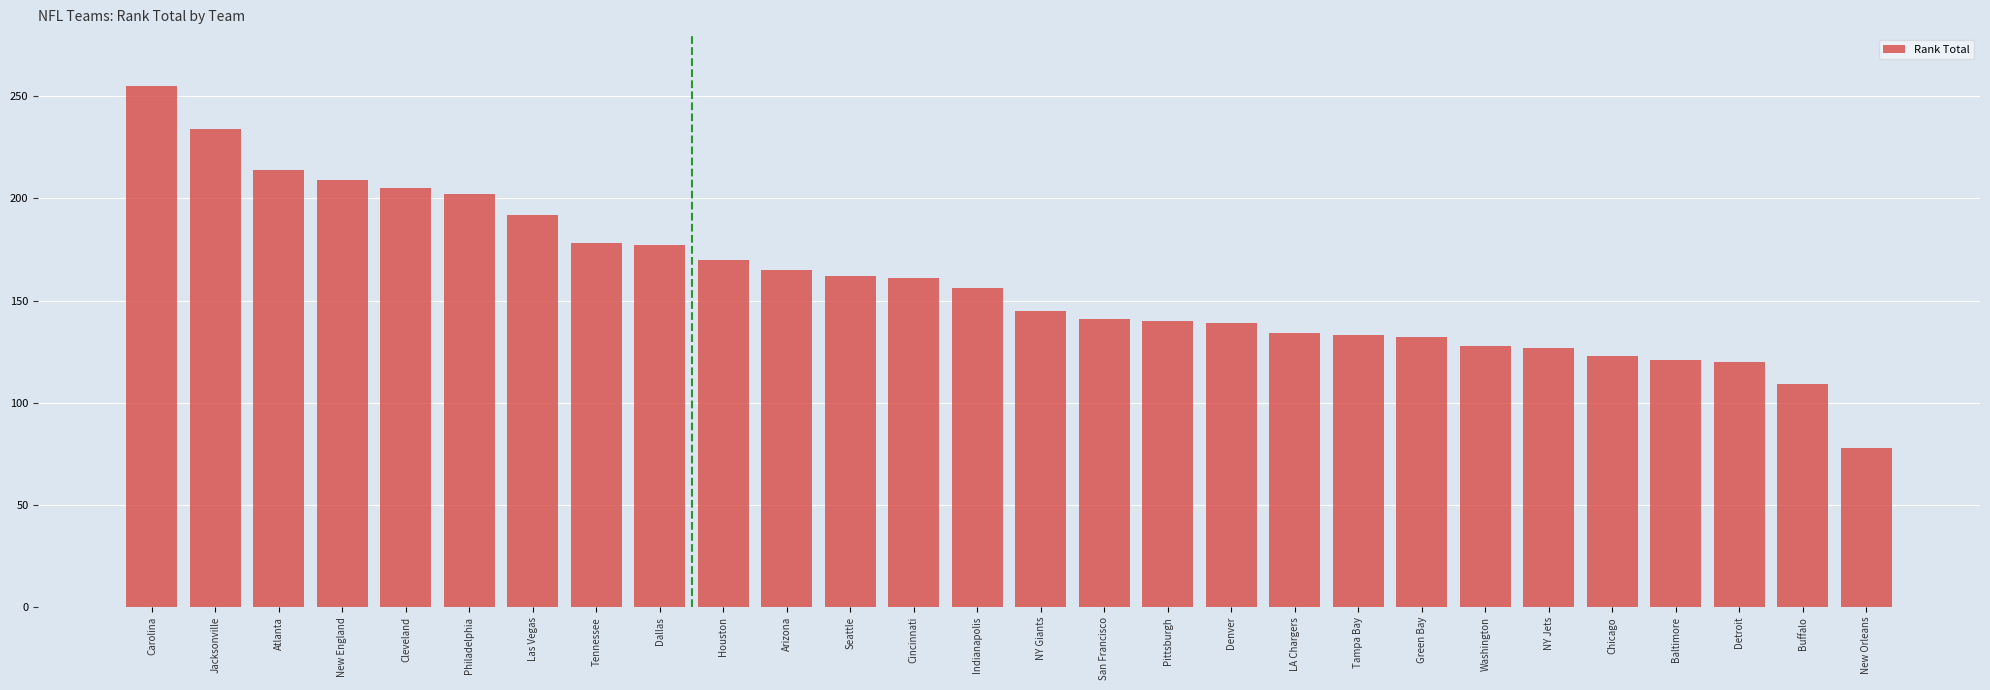

Approximately how many times larger is the value at Cleveland compared to Green Bay?

1.6